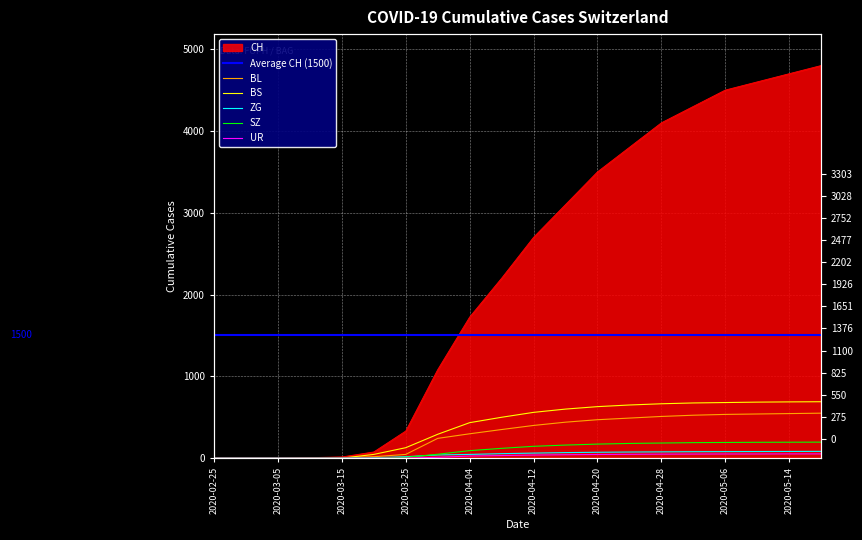

What is the difference between the CH values at 2020-05-18 and 2020-04-28?

700